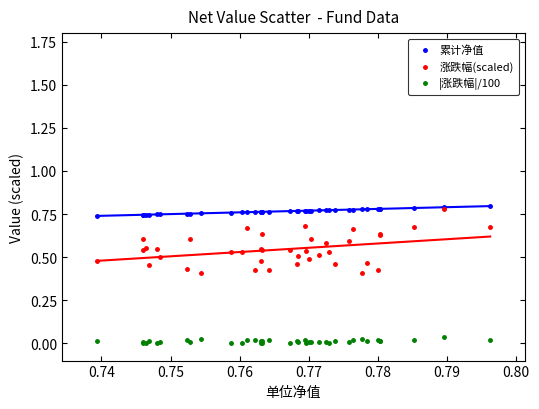

Which series has the largest Y range (max minus min)?

涨跌幅(scaled)